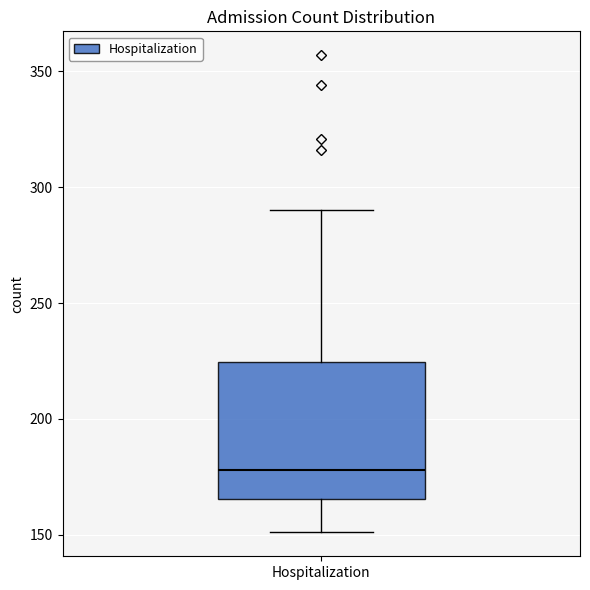

Where is the lower edge of the box for Hospitalization on the y-axis? The values are not printed on the chart, so give them approximately, as read against the axis.

165